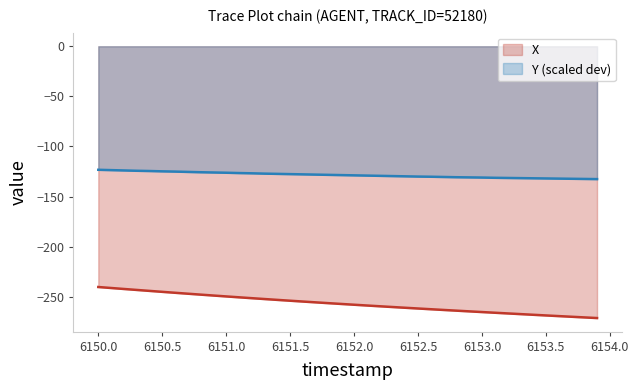

What is the sum of the X values at 6151.4 and 6150.6?

-499.3